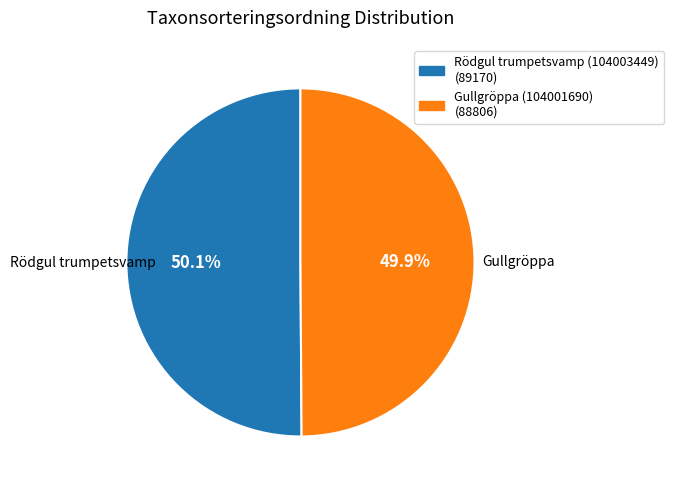

What percentage do Gullgröppa (104001690) and Rödgul trumpetsvamp (104003449) together represent?

100.0%